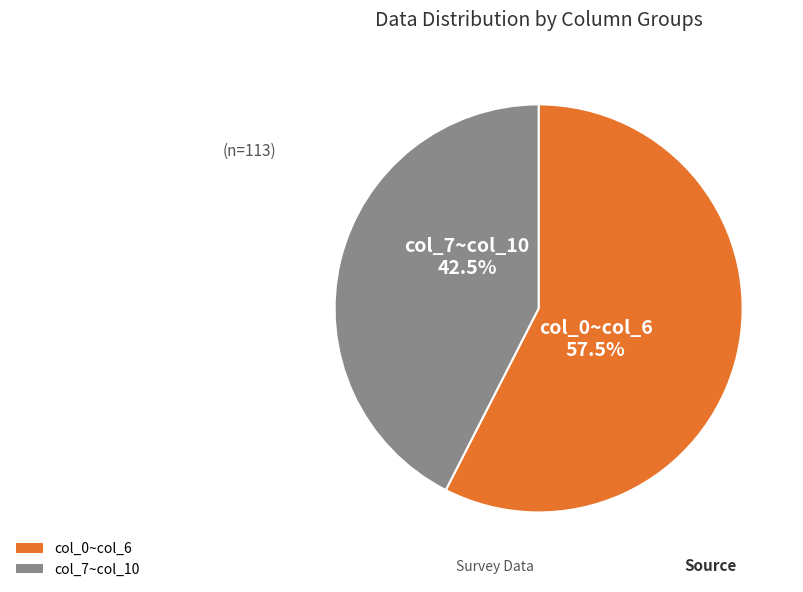

Does any single category account for the majority?

Yes